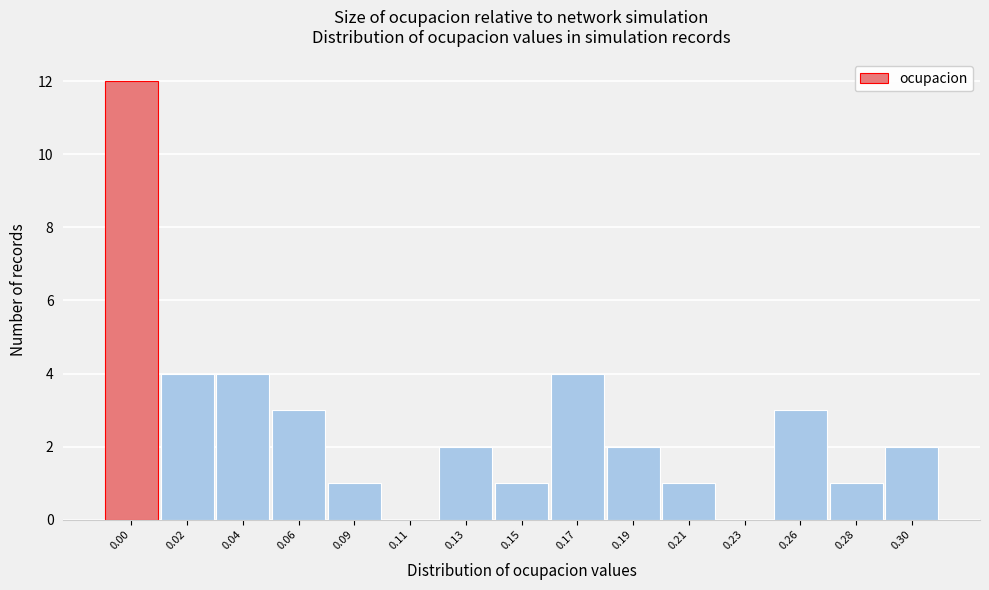

Reading right to left, extract all data points from this chart.

0.30=2	0.28=1	0.26=3	0.23=0	0.21=1	0.19=2	0.17=4	0.15=1	0.13=2	0.11=0	0.09=1	0.06=3	0.04=4	0.02=4	0.00=12